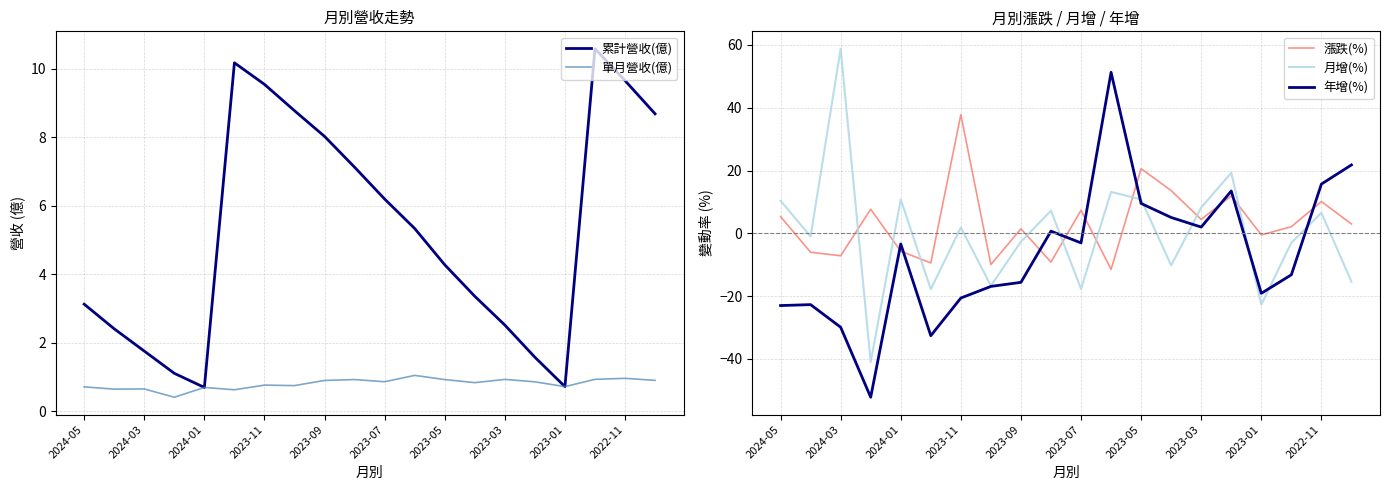

What is the maximum value shown in the chart?

58.8